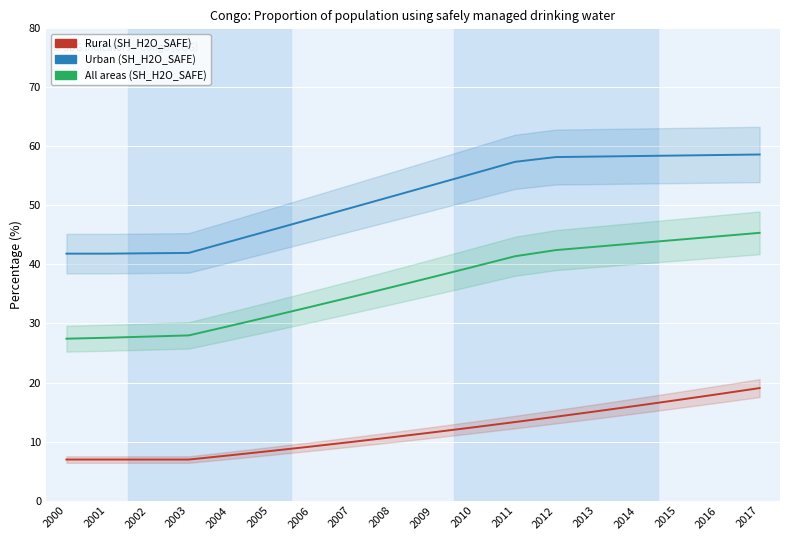

At which category is the sum across all series the highest?

2017